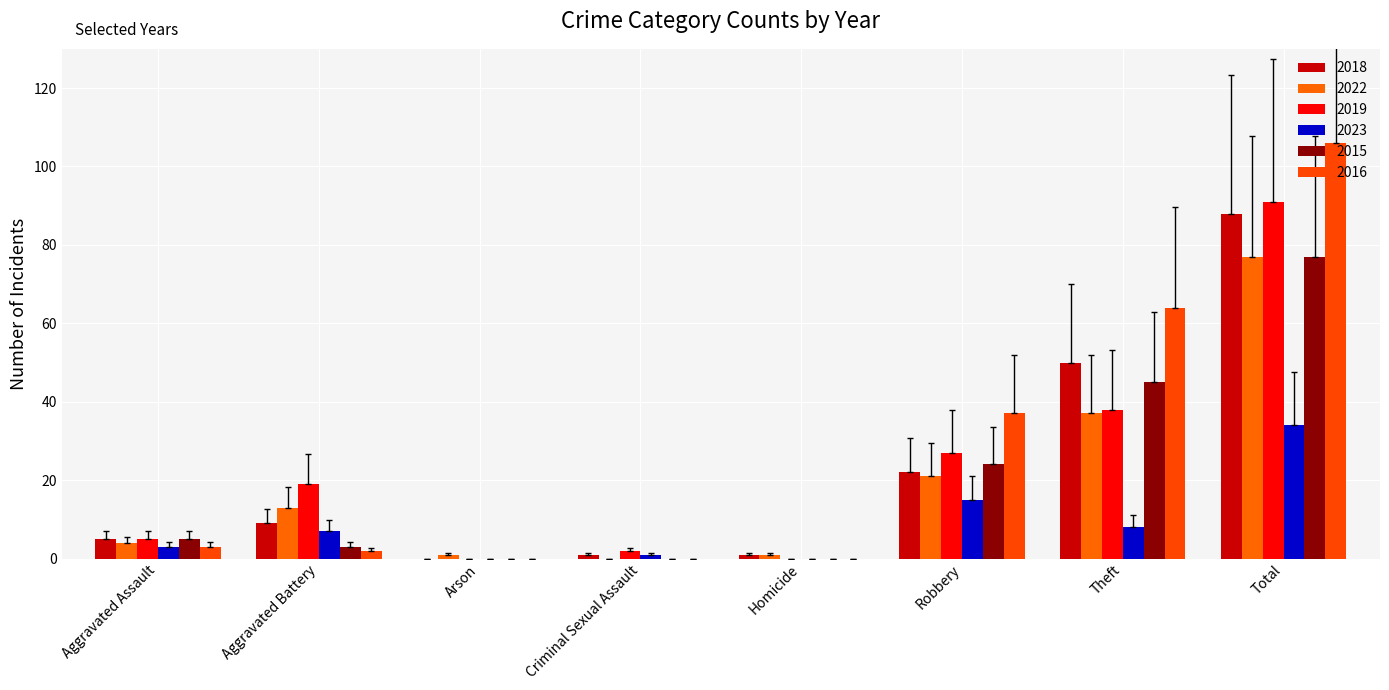

What is the average value of the 2018 series?

22